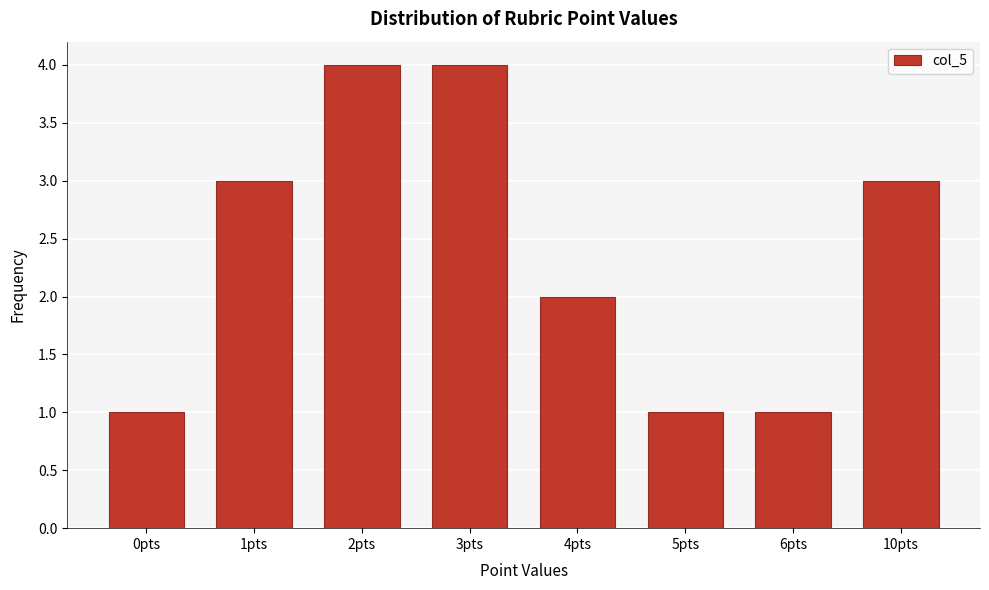

Reading left to right, list all the values displayed in this chart.

0pts=1	1pts=3	2pts=4	3pts=4	4pts=2	5pts=1	6pts=1	10pts=3